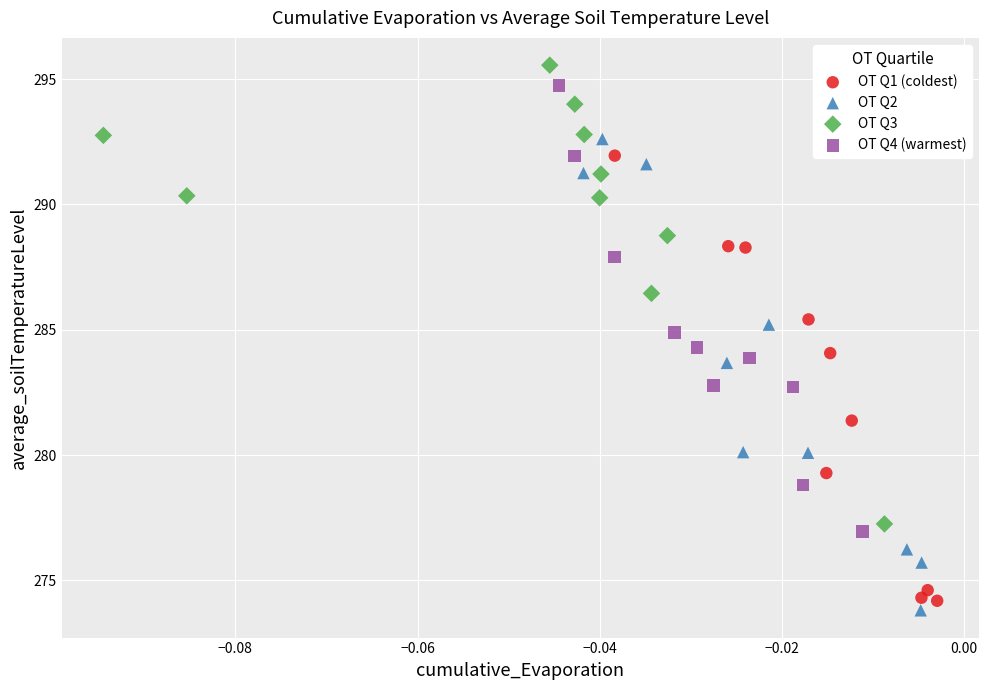

What are all the series names shown in the legend?

OT Q1 (coldest), OT Q2, OT Q3, OT Q4 (warmest)